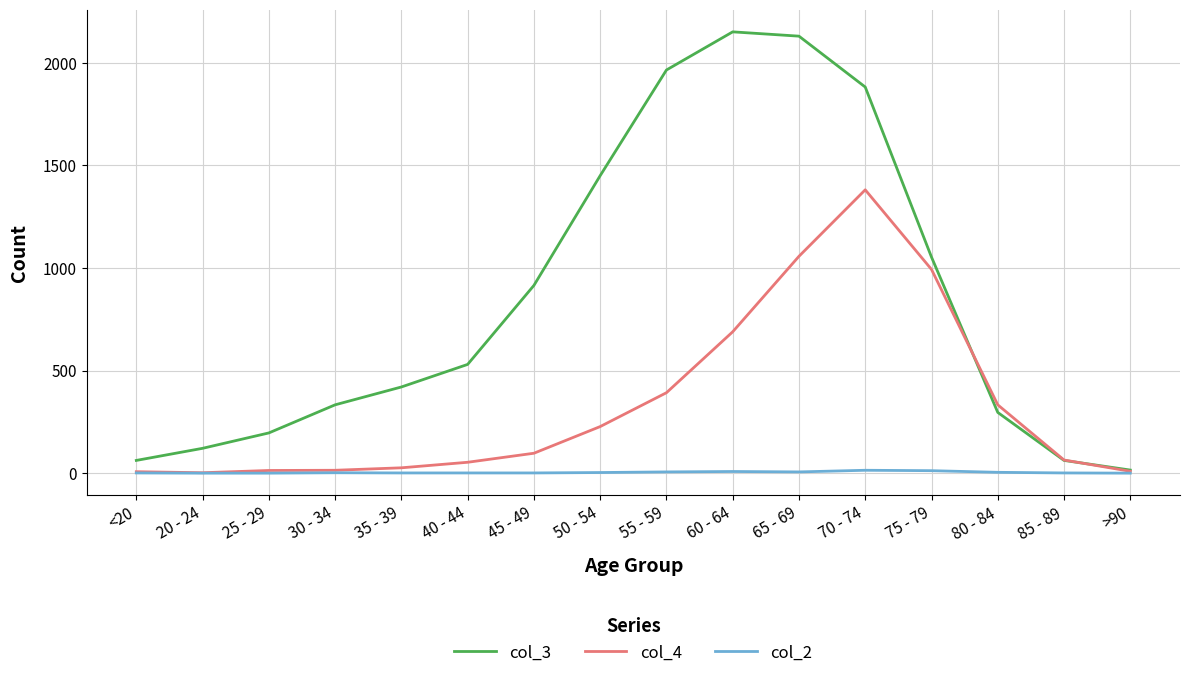

What are all the series names shown in the legend?

col_3, col_4, col_2